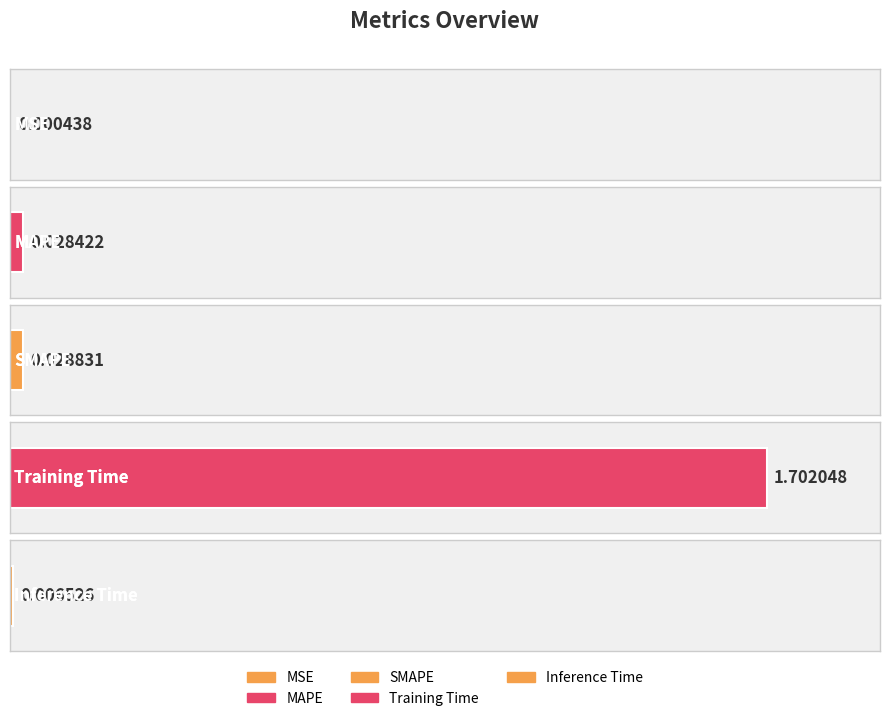

What is the label of the 4th bar from the right?

MAPE